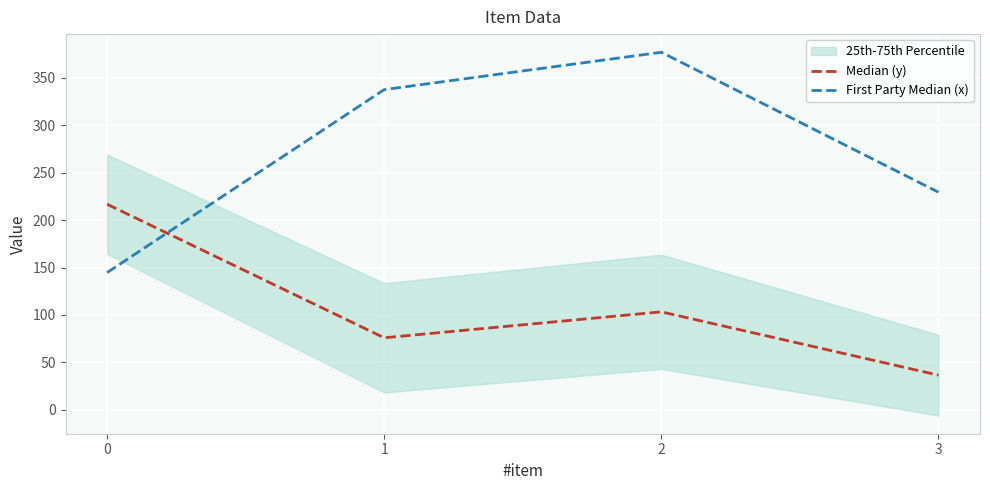

Reading left to right, transcribe all the data shown in this chart.

Median (y): 0=216.7	1=76.0	2=103.3	3=36.7
First Party Median (x): 0=144.7	1=337.3	2=376.7	3=229.3